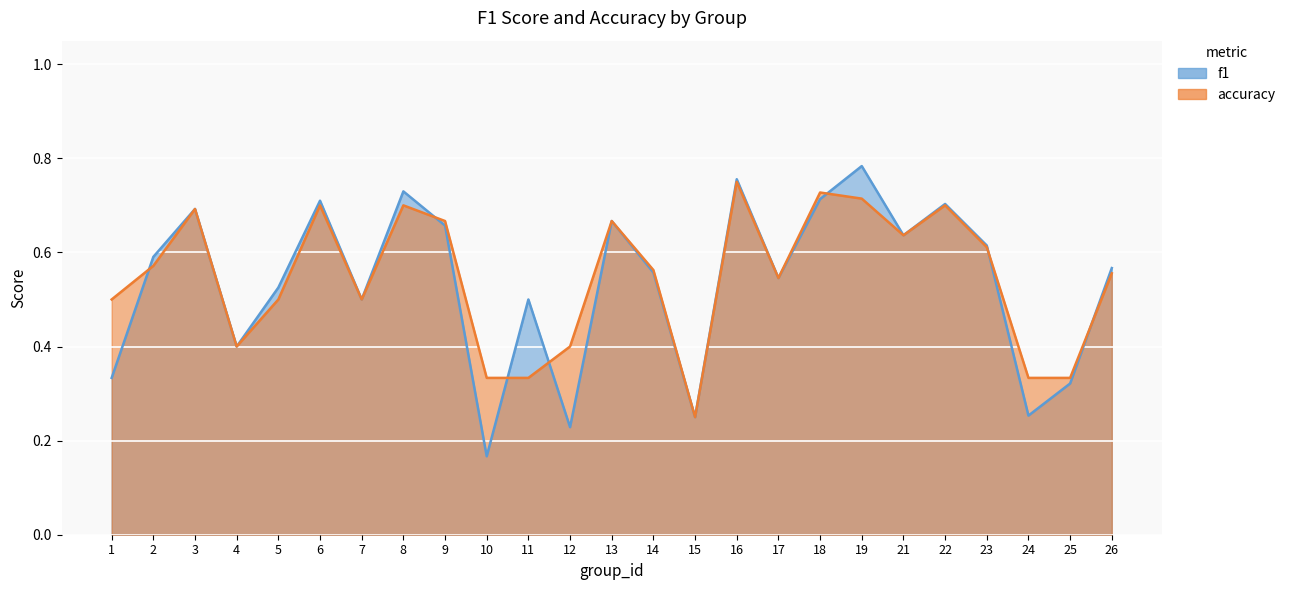

Between 17 and 25, which series saw the biggest shift?

f1